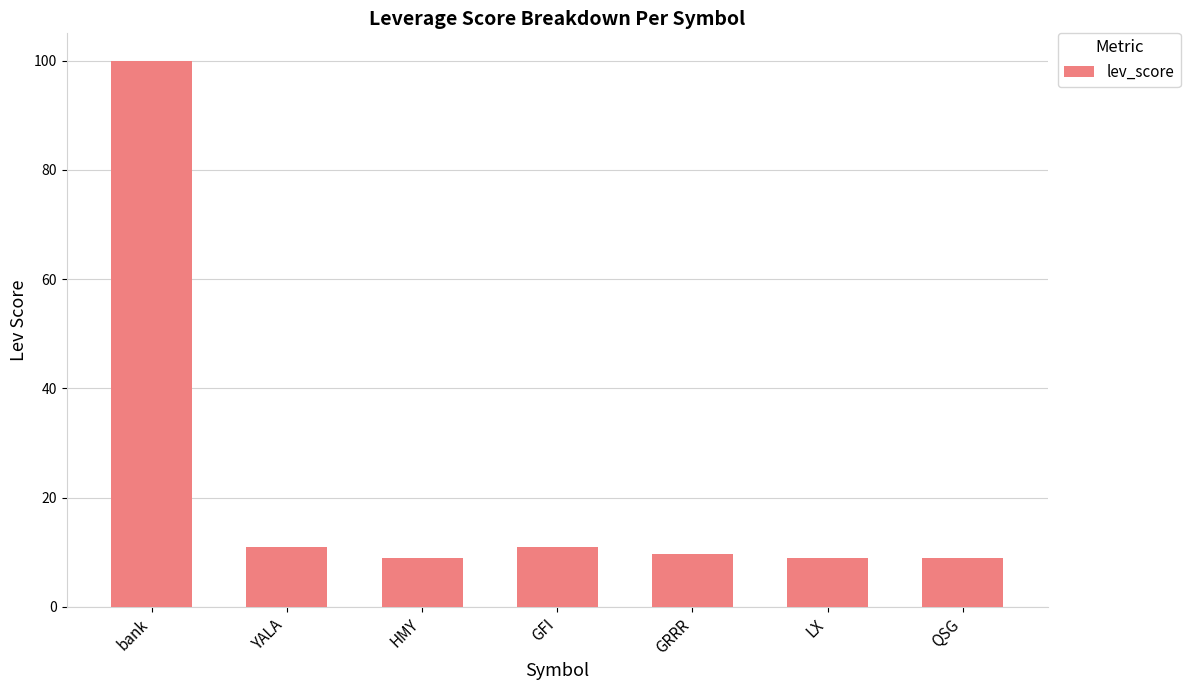

What is the label of the 2nd bar from the right?

LX